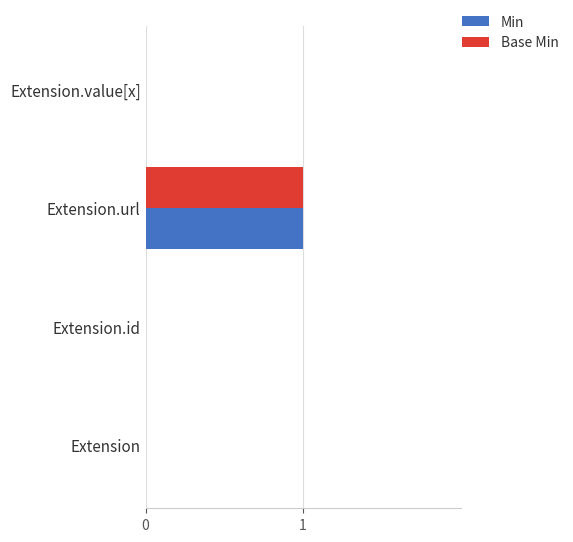

At which category is the sum across all series the highest?

Extension.url